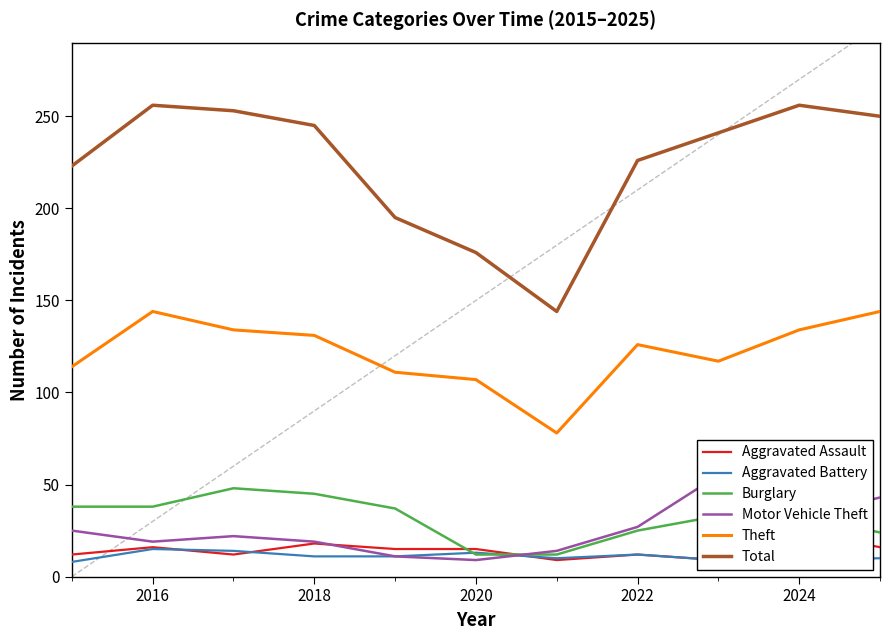

What is the lowest value of the Total series?

144